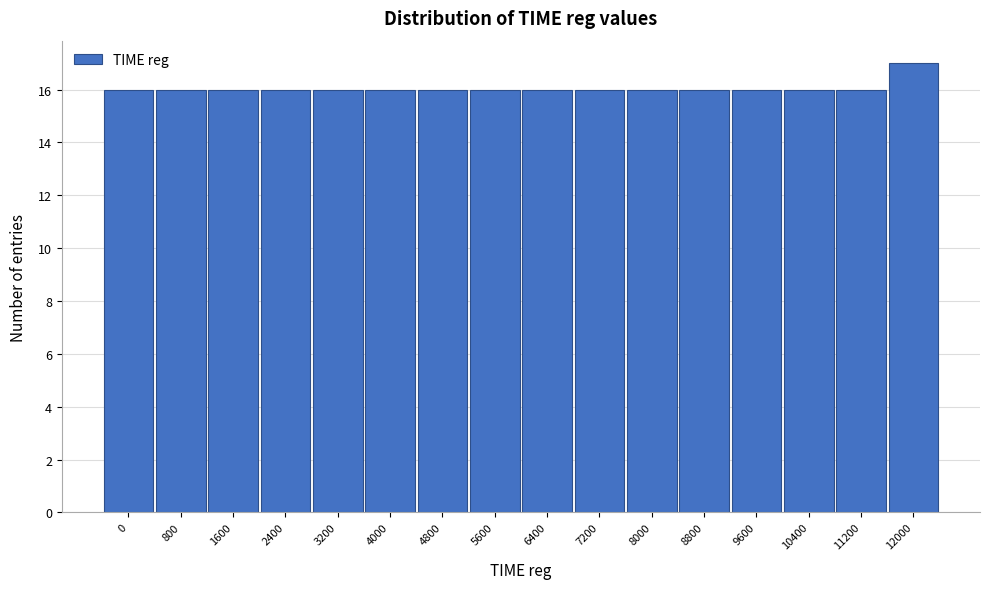

Reading left to right, list all the values displayed in this chart.

0=16	800=16	1600=16	2400=16	3200=16	4000=16	4800=16	5600=16	6400=16	7200=16	8000=16	8800=16	9600=16	10400=16	11200=16	12000=17